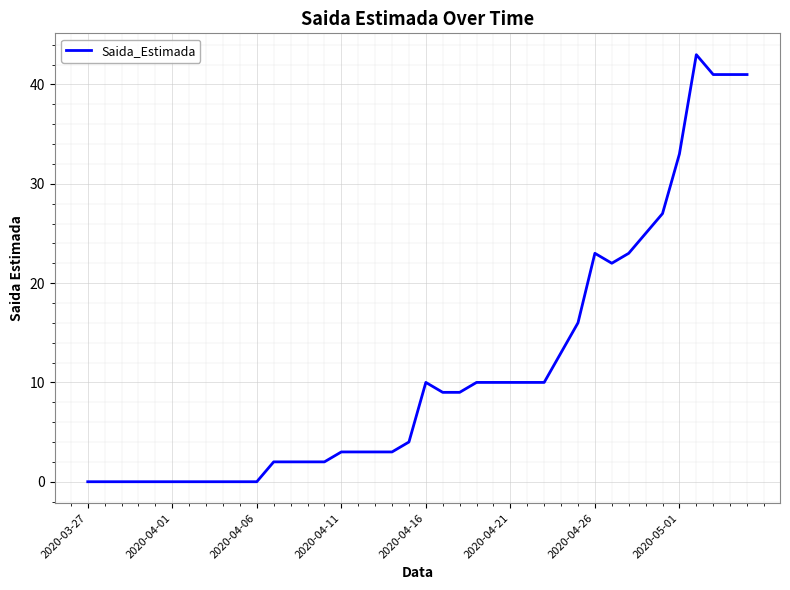

What is the difference between the maximum and minimum values?

43